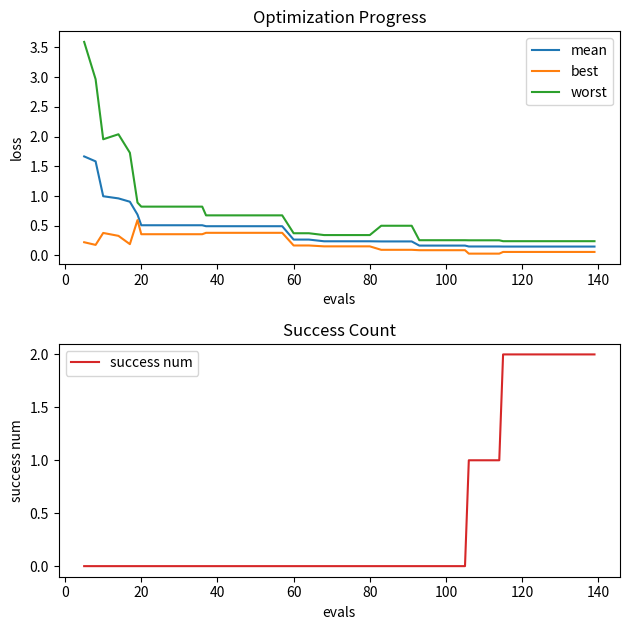

At how many categories does at least one series exceed 1?

12